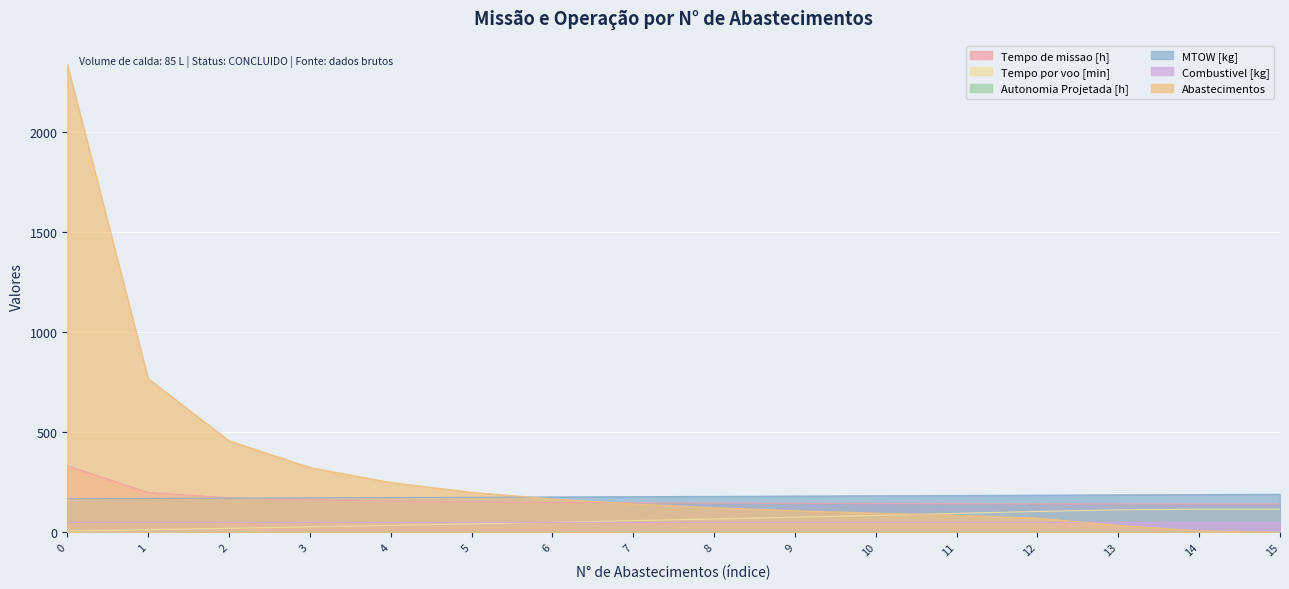

What is the difference between the maximum and minimum values in the Tempo por voo [min] series?

109.3